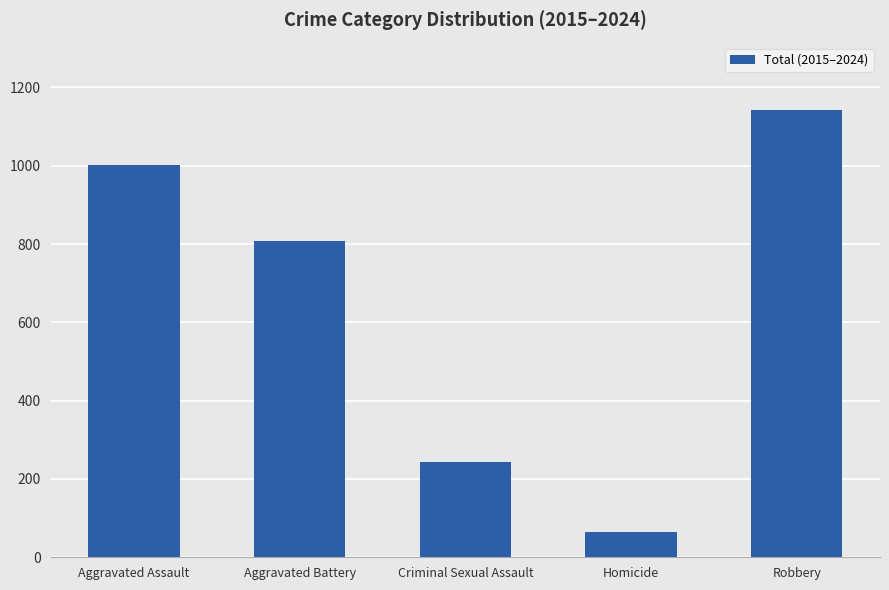

The value at Homicide is 16. True or false?

False